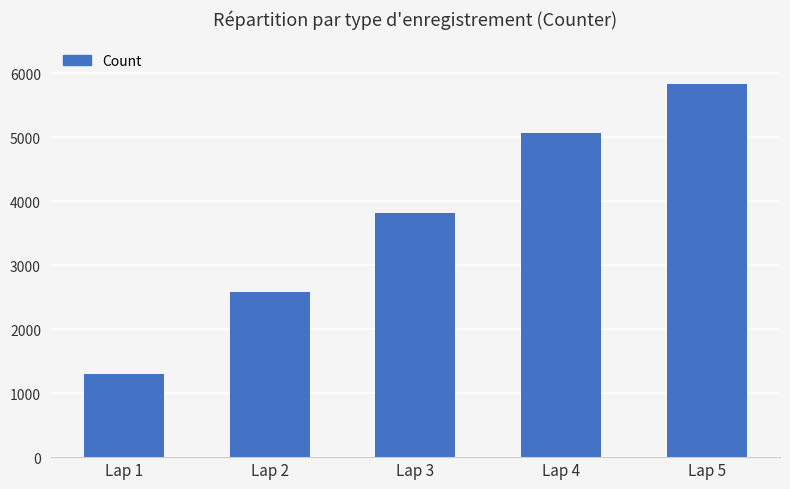

List the labels in order of value, largest first.

Lap 5, Lap 4, Lap 3, Lap 2, Lap 1